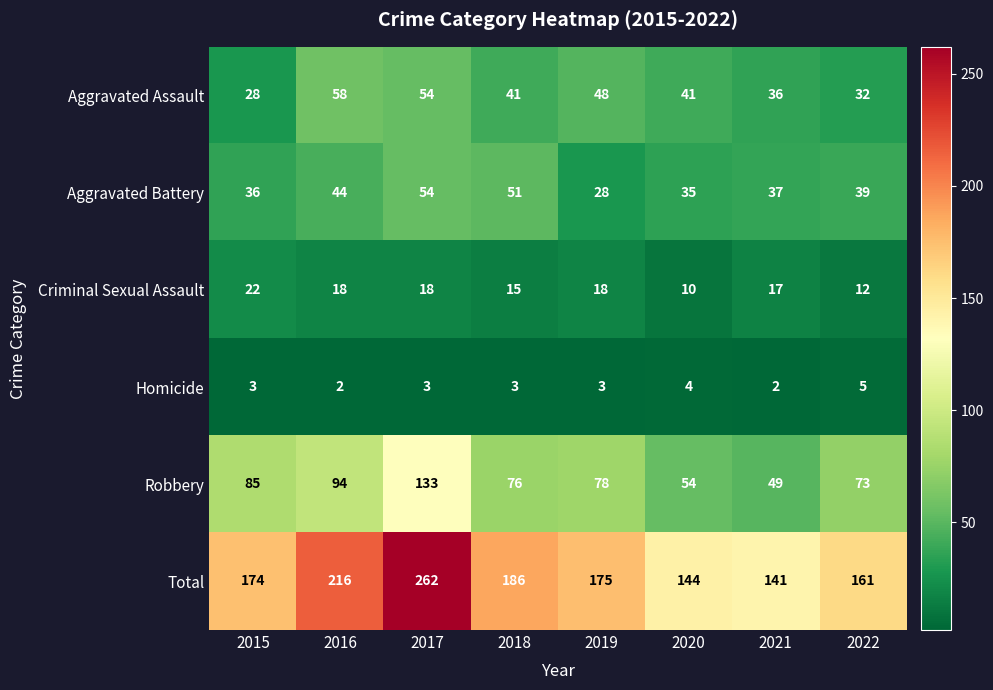

What is the lowest value of the Aggravated Assault series?

28